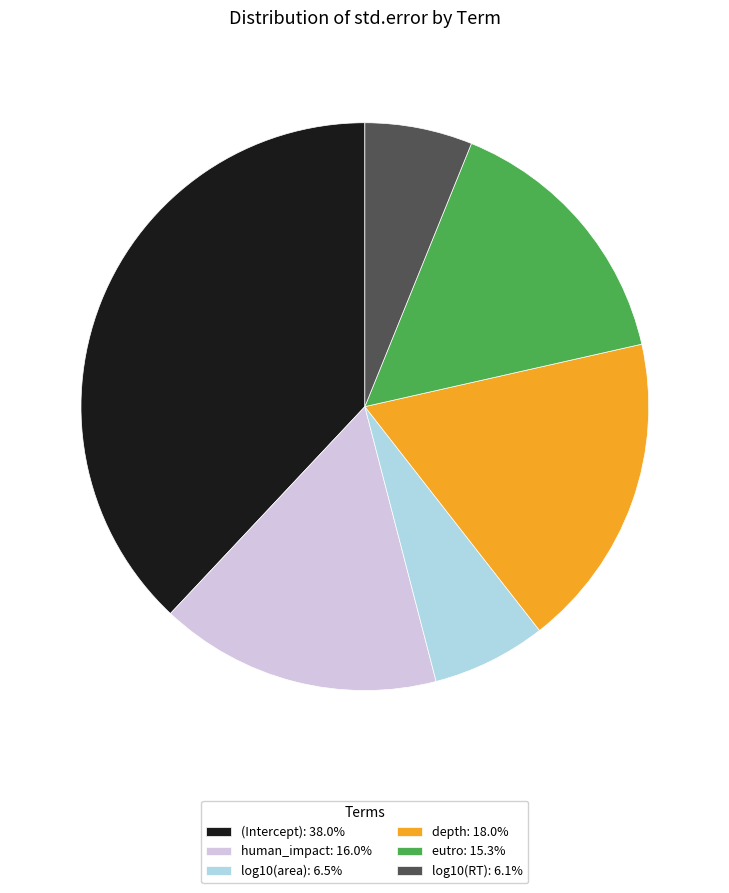

Does eutro: 15.3% represent more than half of the total?

No